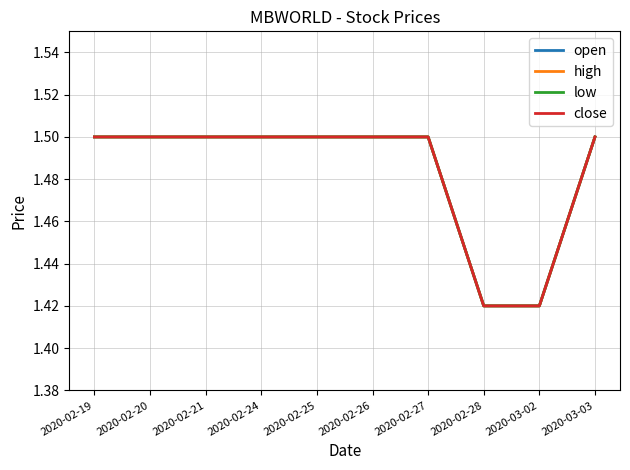

Rank the series at 2020-02-28 from lowest to highest value.

open, high, low, close